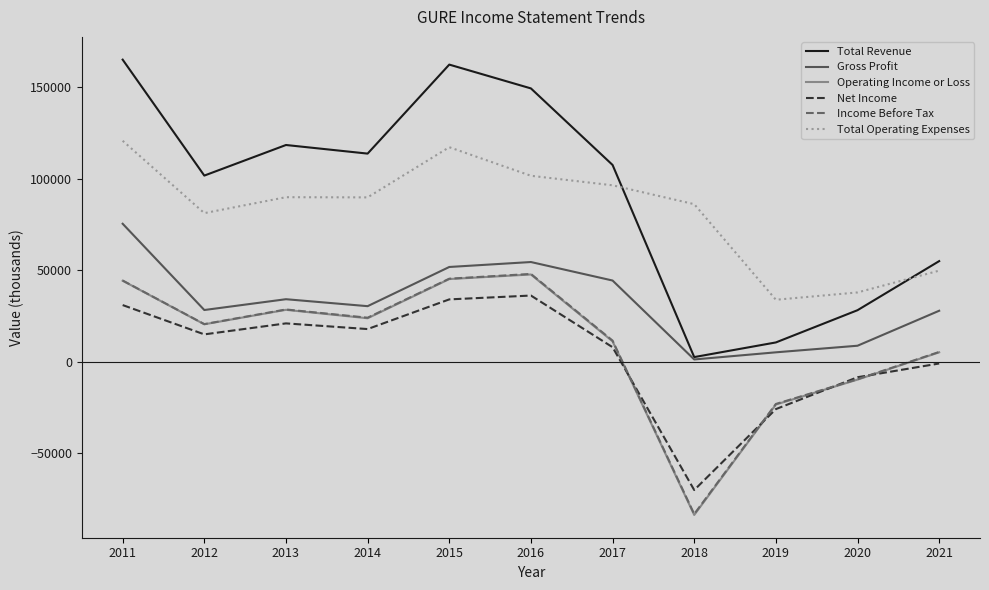

How many distinct data groups are displayed?

6